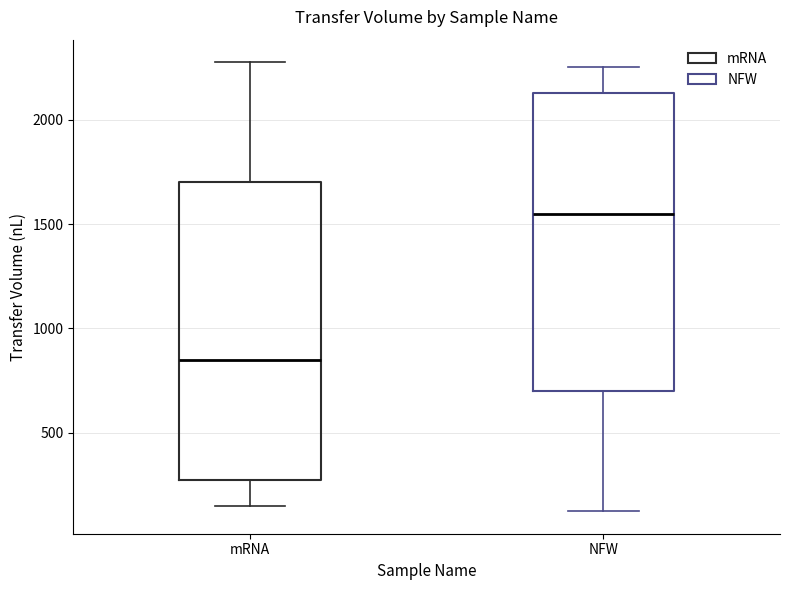

Which box's median line is the highest?

NFW